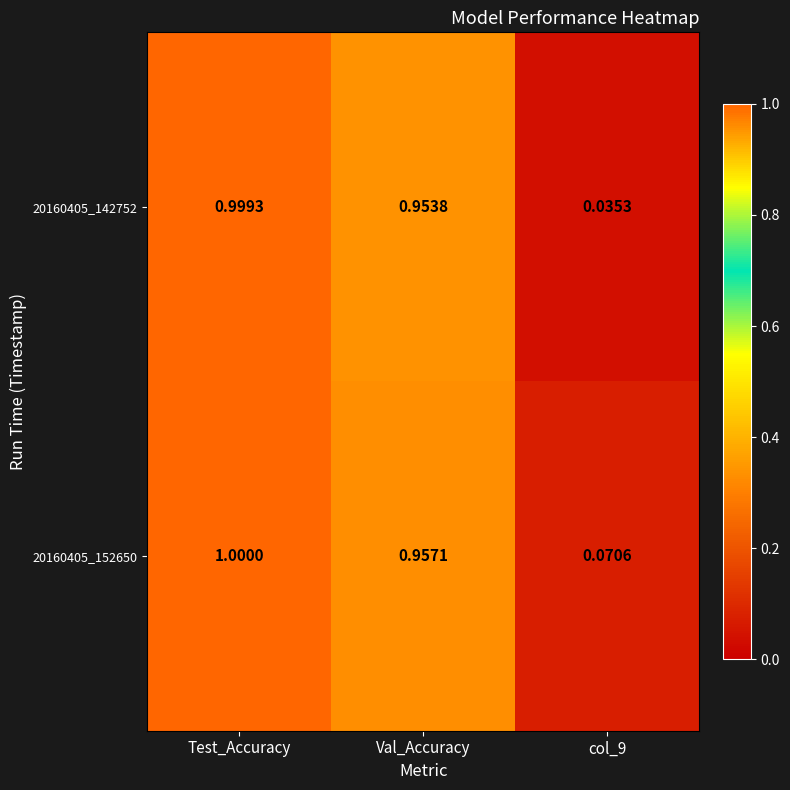

Is the value of 20160405_142752 at Val_Accuracy greater than the value of 20160405_152650 at col_9?

Yes